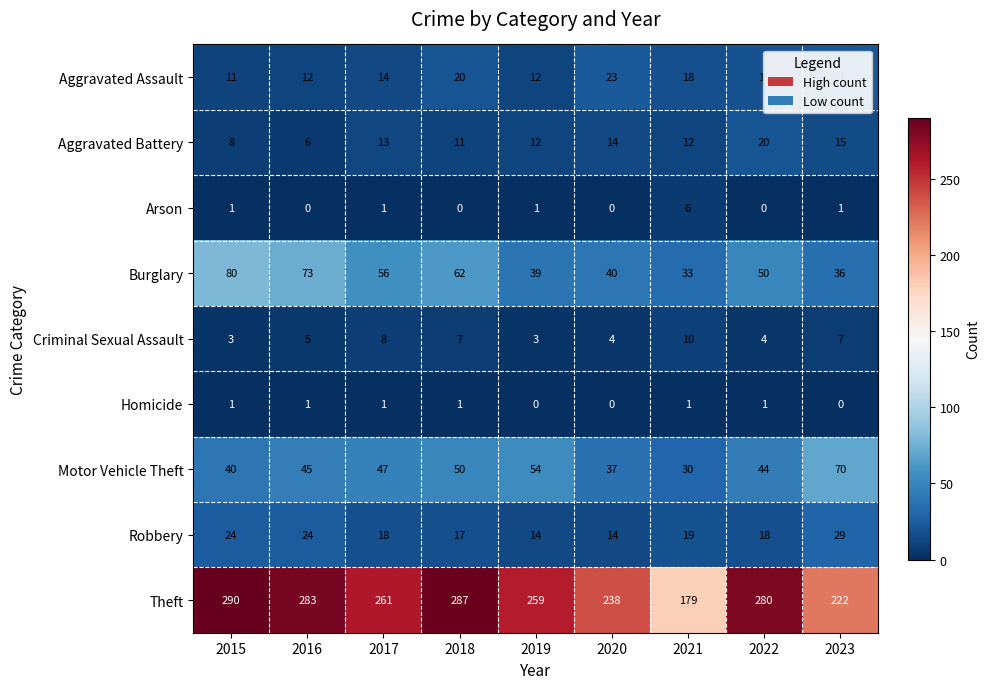

Is it true that Homicide equals 0 at 2023?

True